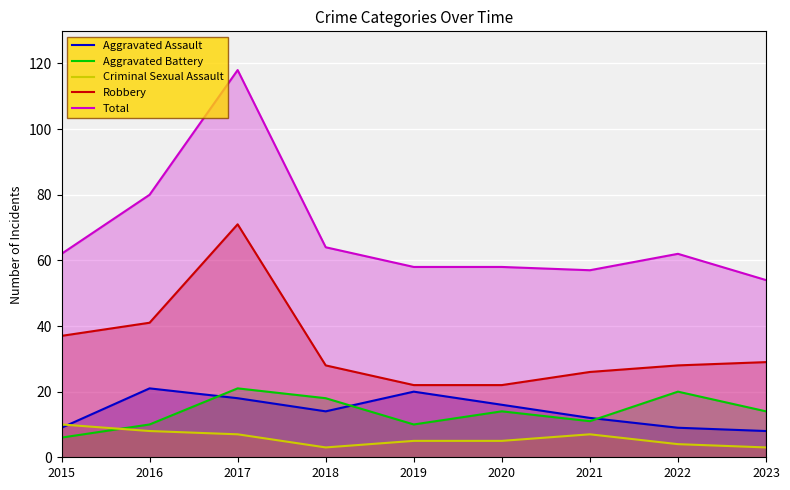

What is the difference between the maximum and second lowest values in the Aggravated Battery series?

11